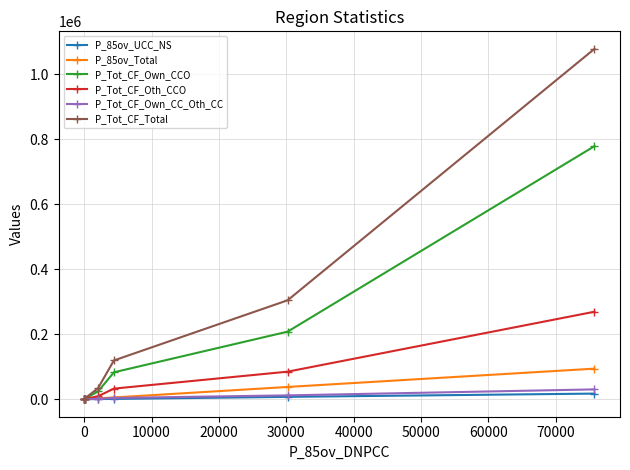

What is the value of the P_Tot_CF_Oth_CCO point at the 1st from the left?

3